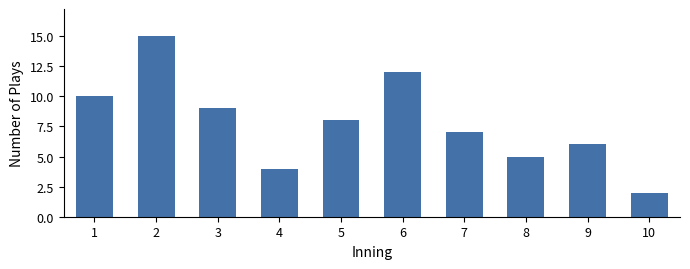

Where is the data nearest to the value 8?

5